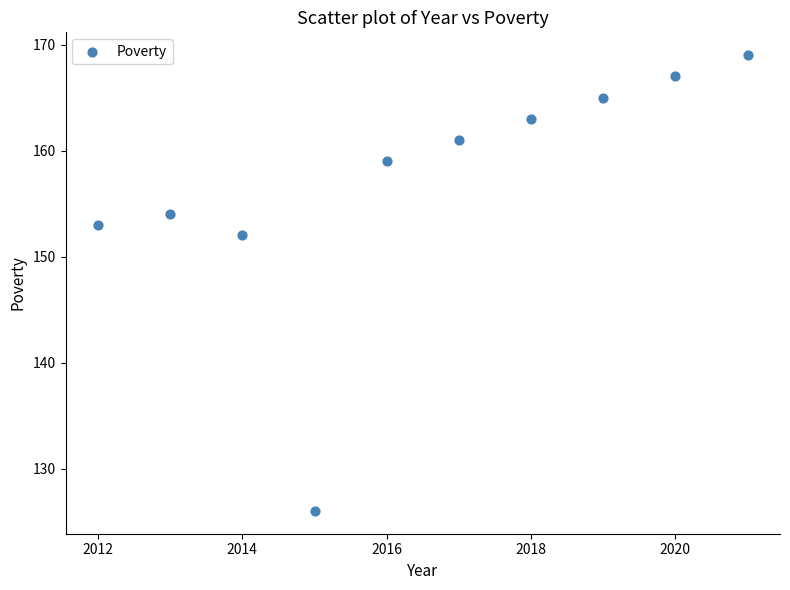

What Y value in the scatter plot is closest to 147?

152